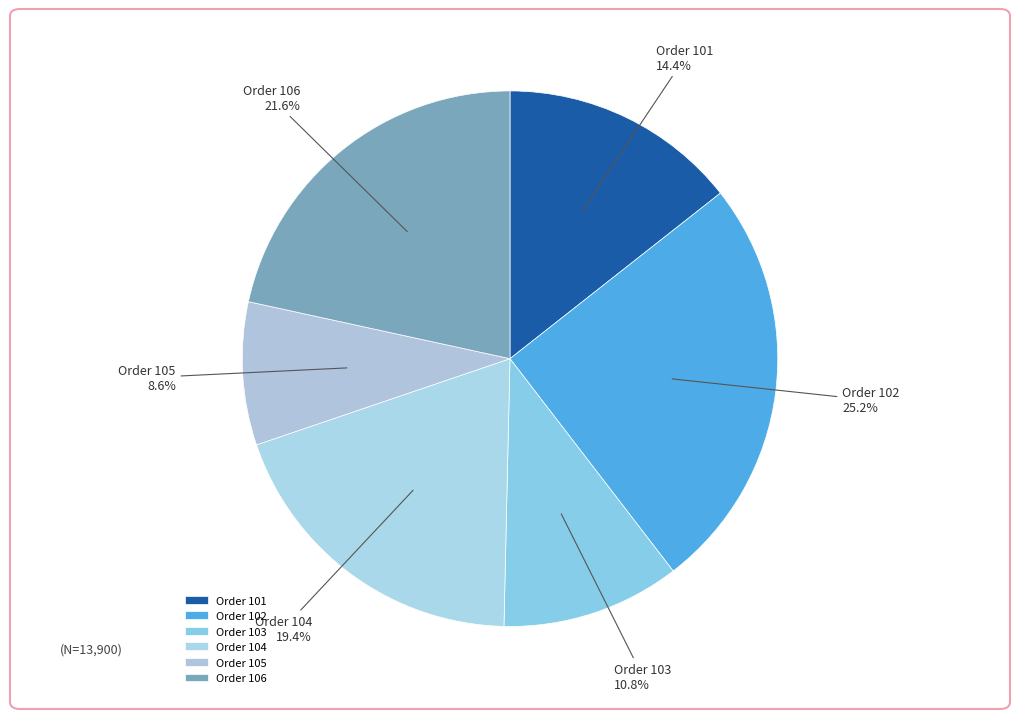

Which slice is the smallest?

Order 105